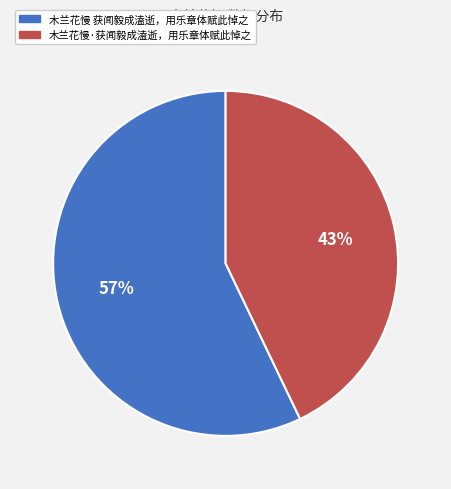

To the nearest percent, what is the average slice percentage?

50%